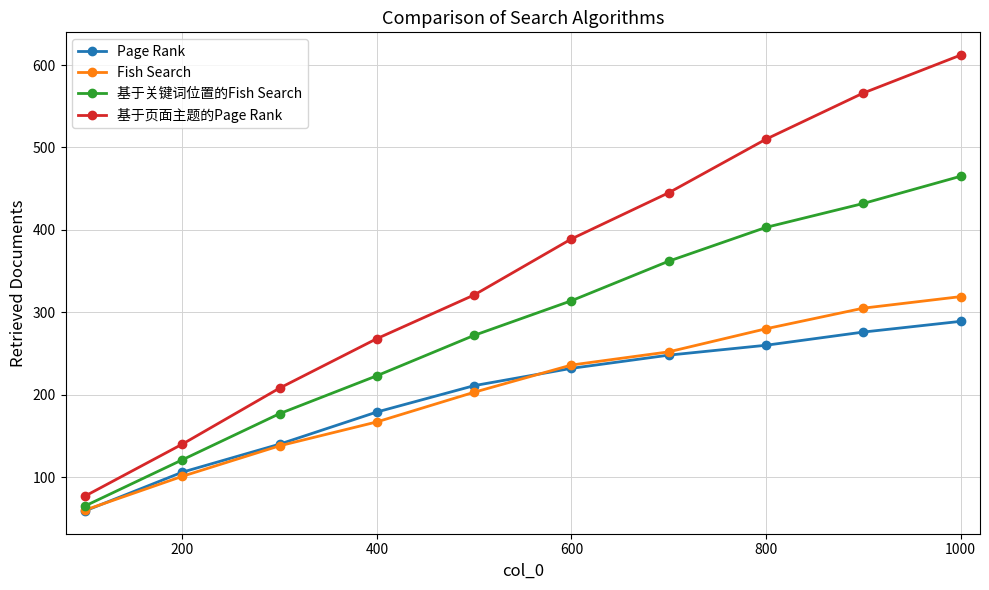

What is the value of the 基于页面主题的Page Rank point at the 9th from the left?

566